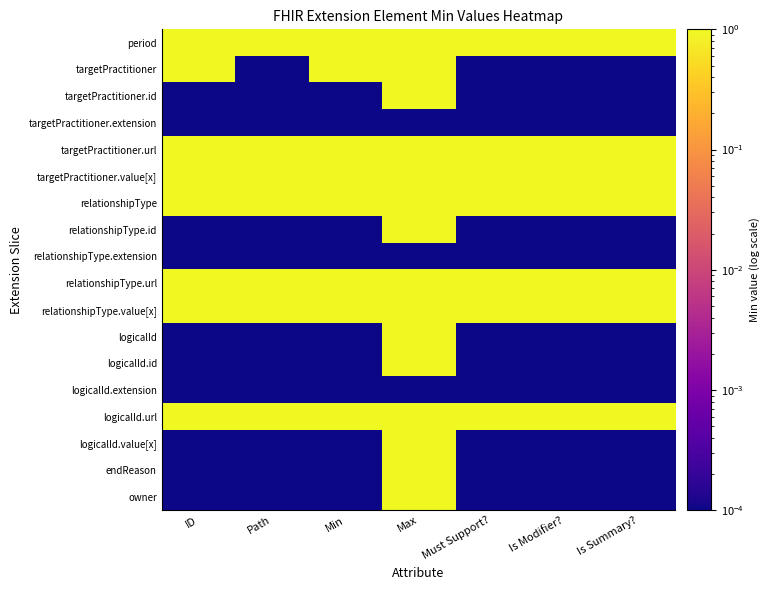

Which series changed the most between Min and Must Support??

targetPractitioner